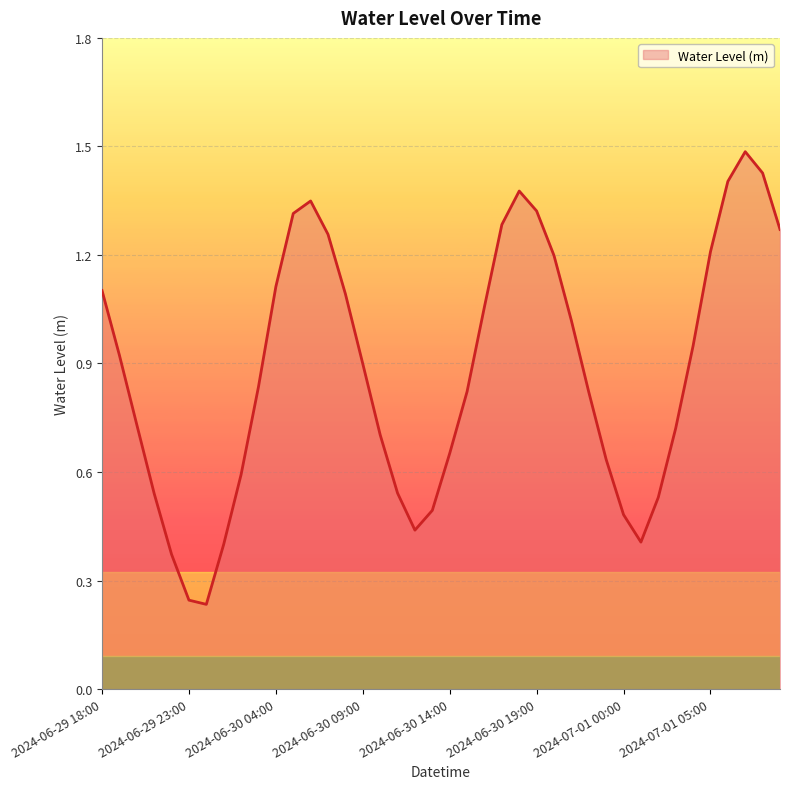

List the labels in order of value, smallest first.

2024-06-30 00:00, 2024-06-29 23:00, 2024-06-29 22:00, 2024-06-30 01:00, 2024-07-01 01:00, 2024-06-30 12:00, 2024-07-01 00:00, 2024-06-30 13:00, 2024-07-01 02:00, 2024-06-29 21:00, 2024-06-30 11:00, 2024-06-30 02:00, 2024-06-30 23:00, 2024-06-30 14:00, 2024-06-30 10:00, 2024-07-01 03:00, 2024-06-29 20:00, 2024-06-30 22:00, 2024-06-30 15:00, 2024-06-30 03:00, 2024-06-30 09:00, 2024-06-29 19:00, 2024-07-01 04:00, 2024-06-30 21:00, 2024-06-30 16:00, 2024-06-30 08:00, 2024-06-29 18:00, 2024-06-30 04:00, 2024-06-30 20:00, 2024-07-01 05:00, 2024-06-30 07:00, 2024-07-01 09:00, 2024-06-30 17:00, 2024-06-30 05:00, 2024-06-30 19:00, 2024-06-30 06:00, 2024-06-30 18:00, 2024-07-01 06:00, 2024-07-01 08:00, 2024-07-01 07:00